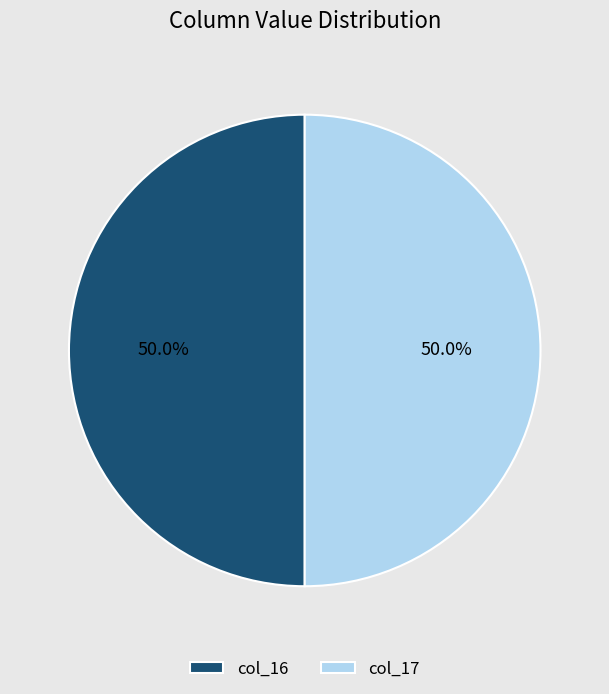

What is the total percentage of col_16 and col_17?

100.0%